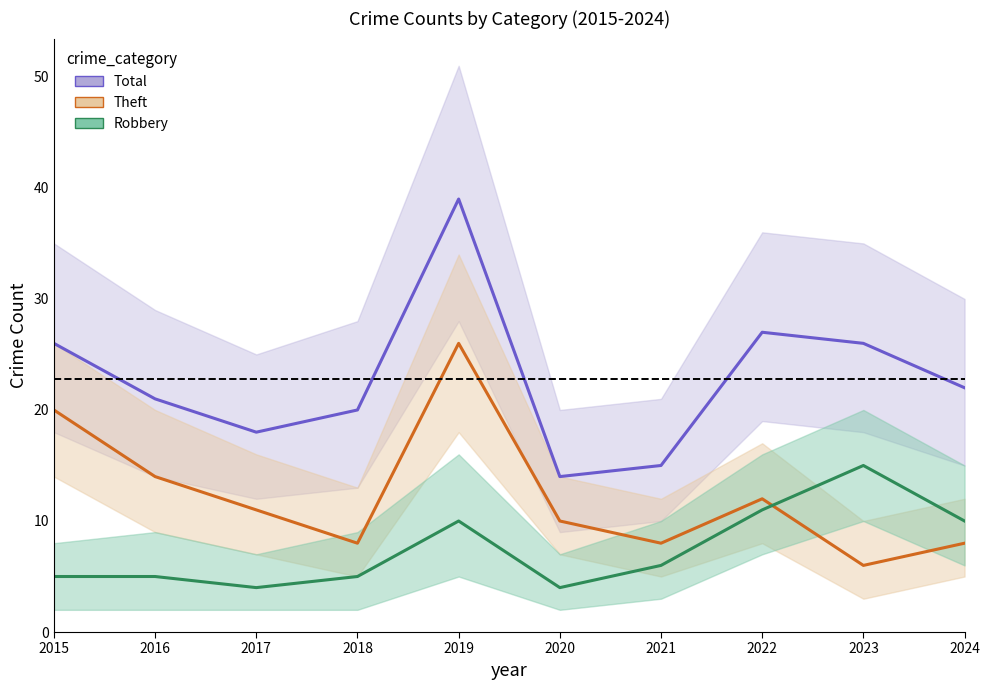

How many data points does each series have?

10